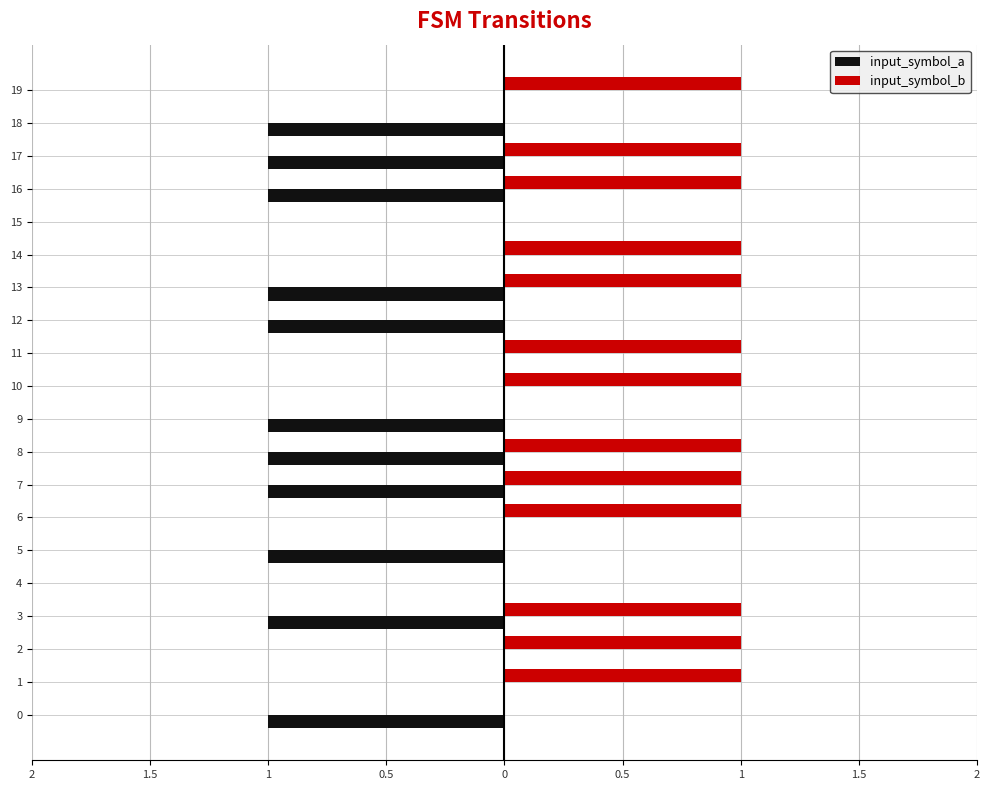

What are all the series names shown in the legend?

input_symbol_a, input_symbol_b